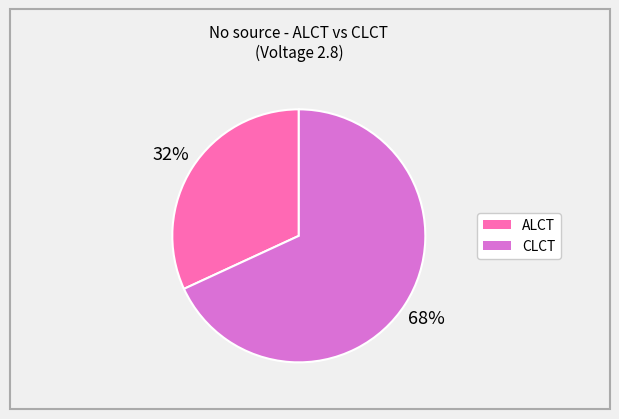

To the nearest percent, what is the difference between the largest and smallest slice percentages?

36%